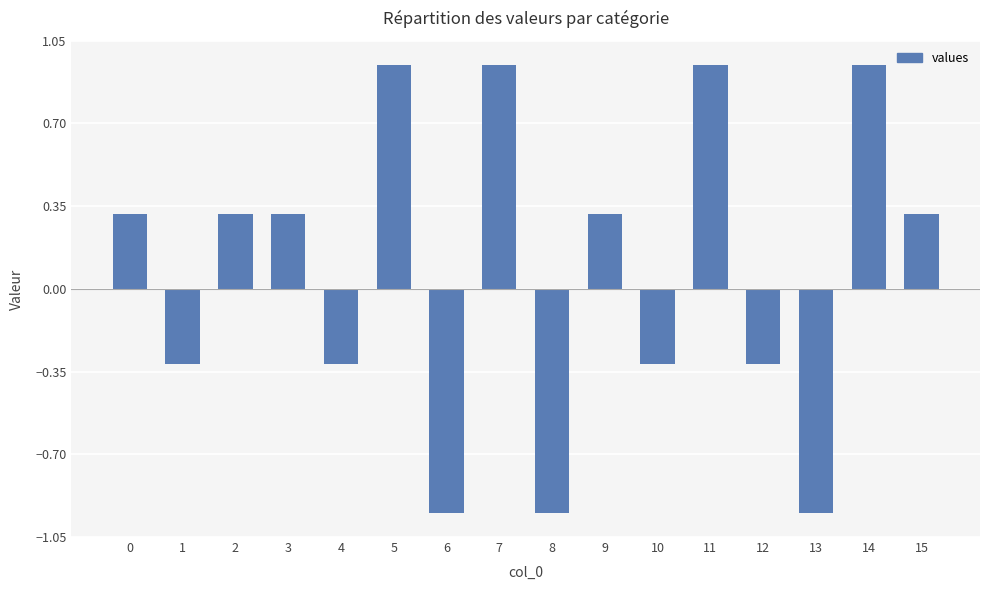

How many negative values are there?

7